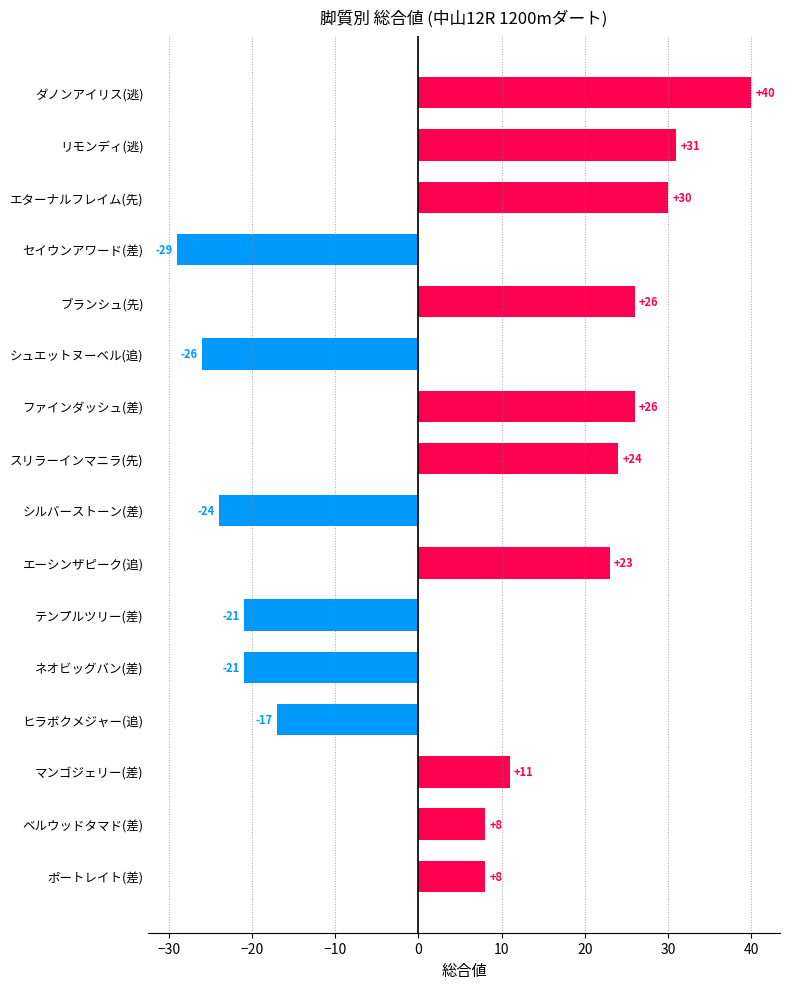

Between スリラーインマニラ(先) and シルバーストーン(差), which is larger?

スリラーインマニラ(先)